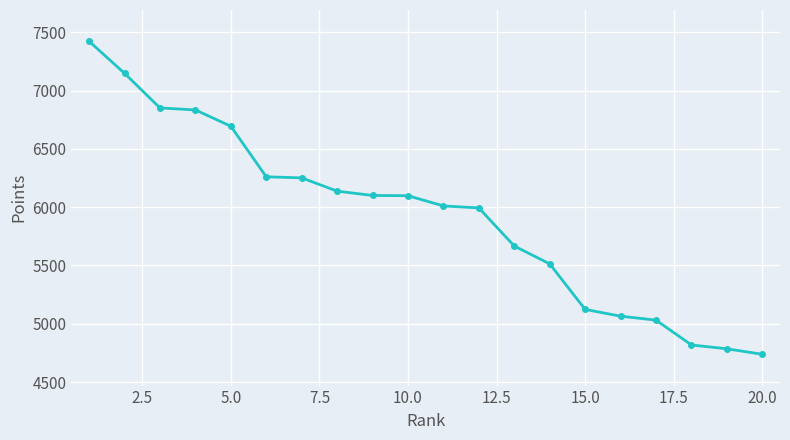

What is the difference between the maximum and minimum values?

2686